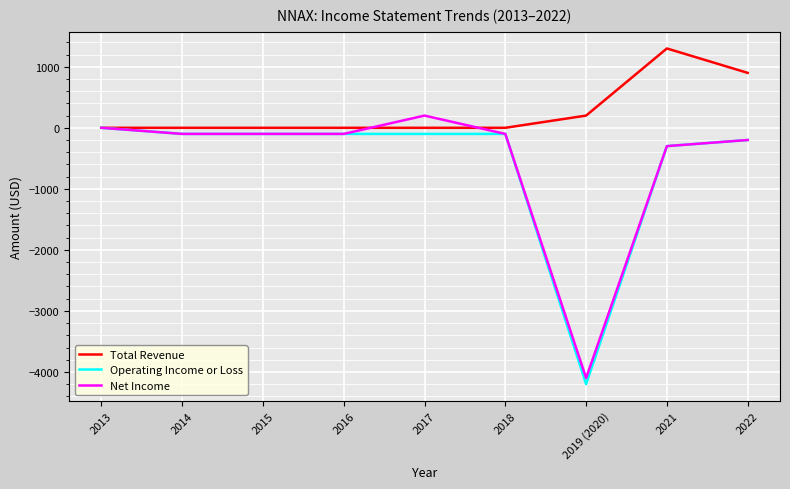

What are all the series names shown in the legend?

Total Revenue, Operating Income or Loss, Net Income